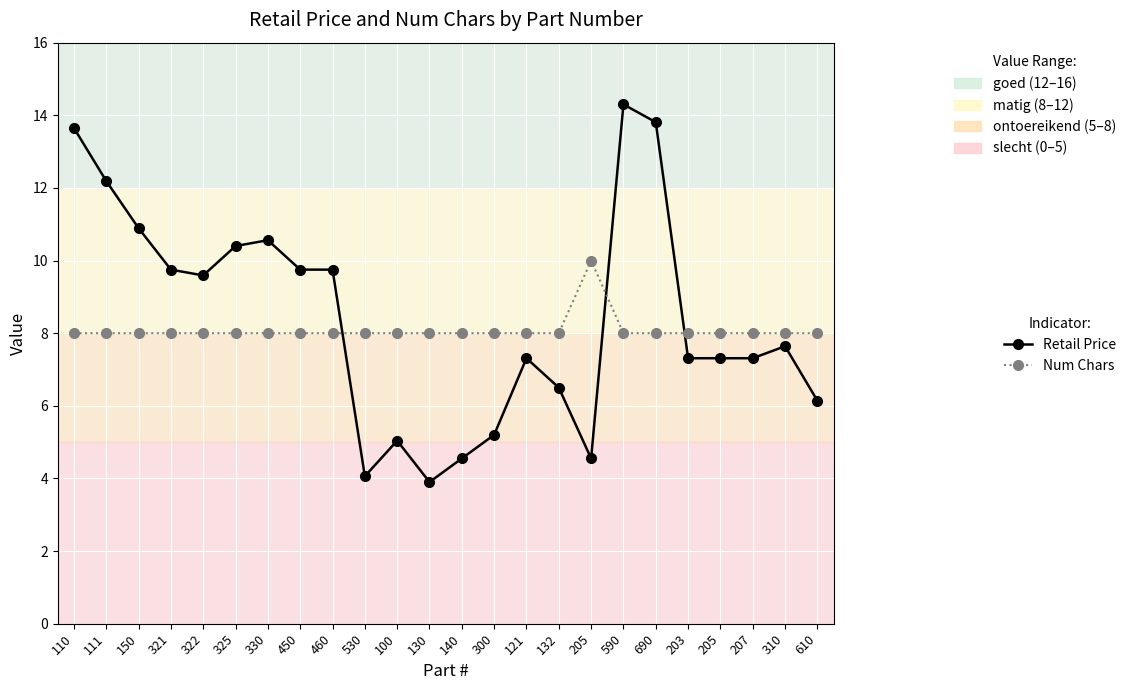

Count the number of data series in this chart.

2